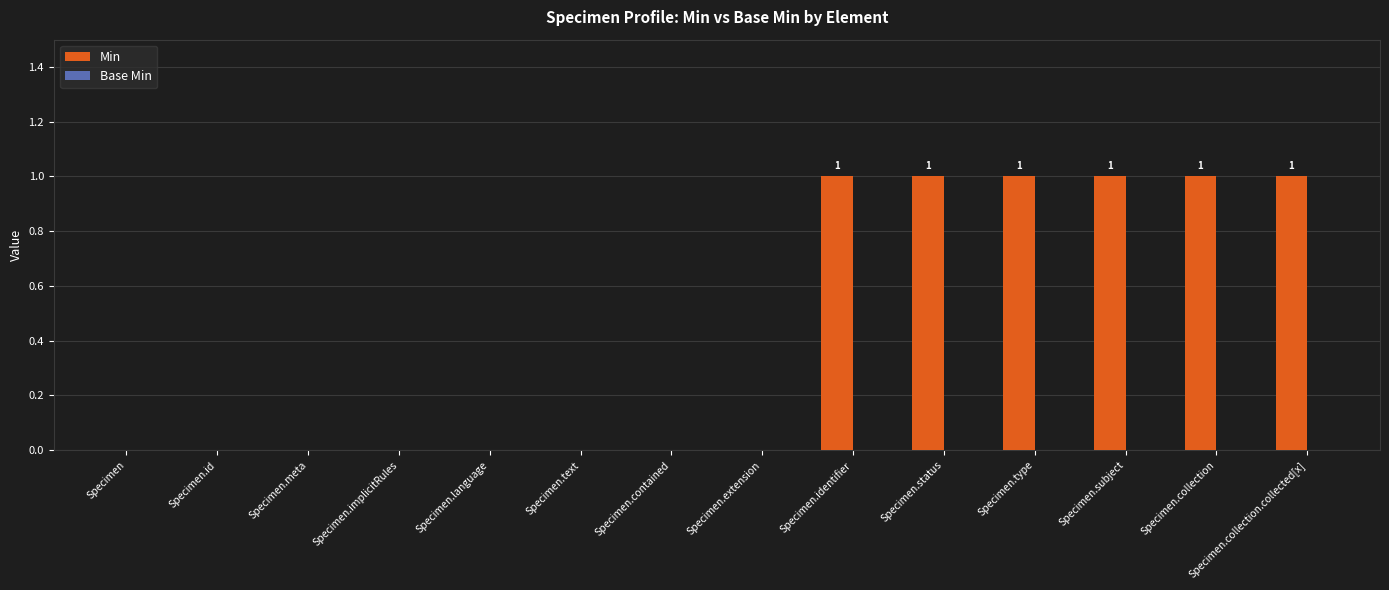

What is the sum of all values?

6